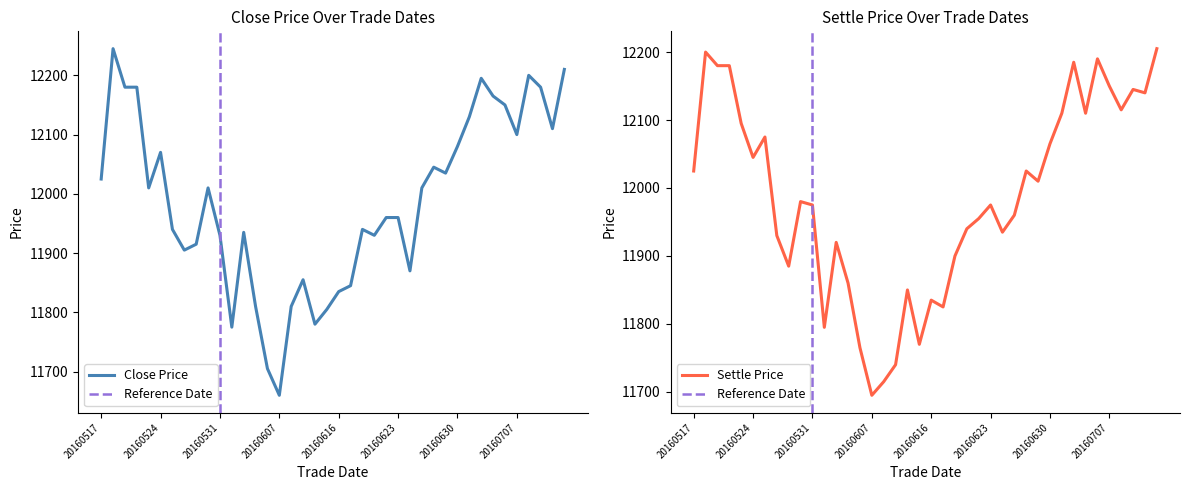

Which category has the highest value across all series?

20160518